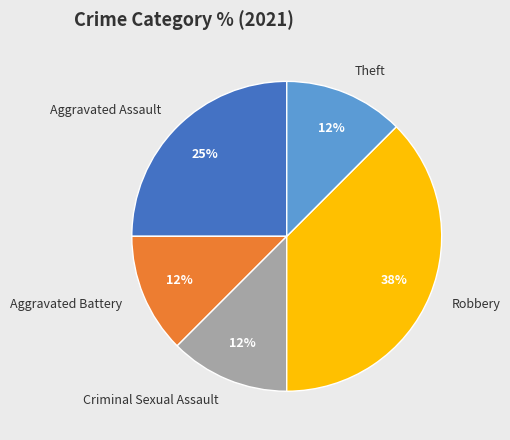

Approximately how many times larger is the value at Aggravated Battery compared to Robbery?

0.3